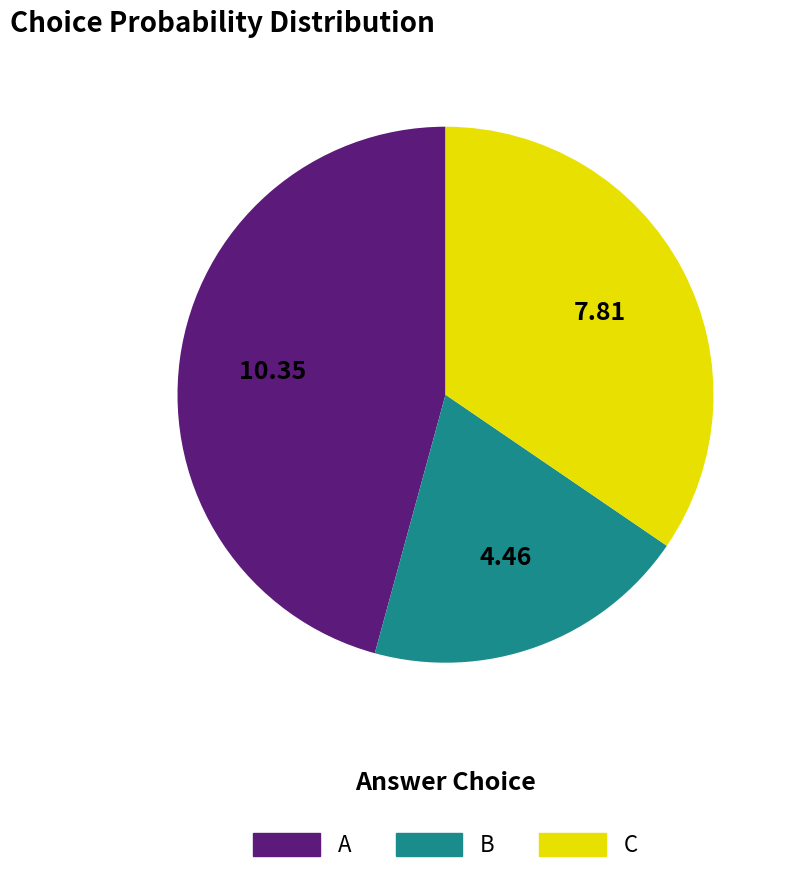

Which category has the biggest portion of the pie?

A